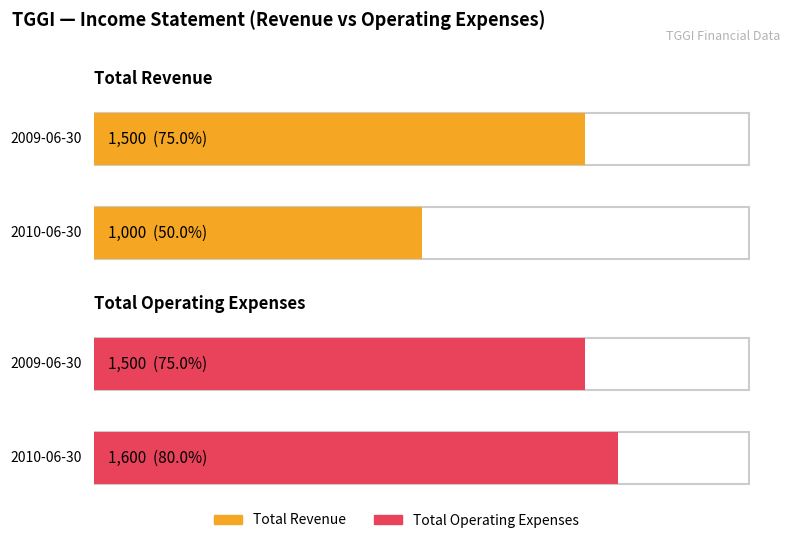

Is it true that Total Operating Expenses equals 899 at 2010-06-30?

False